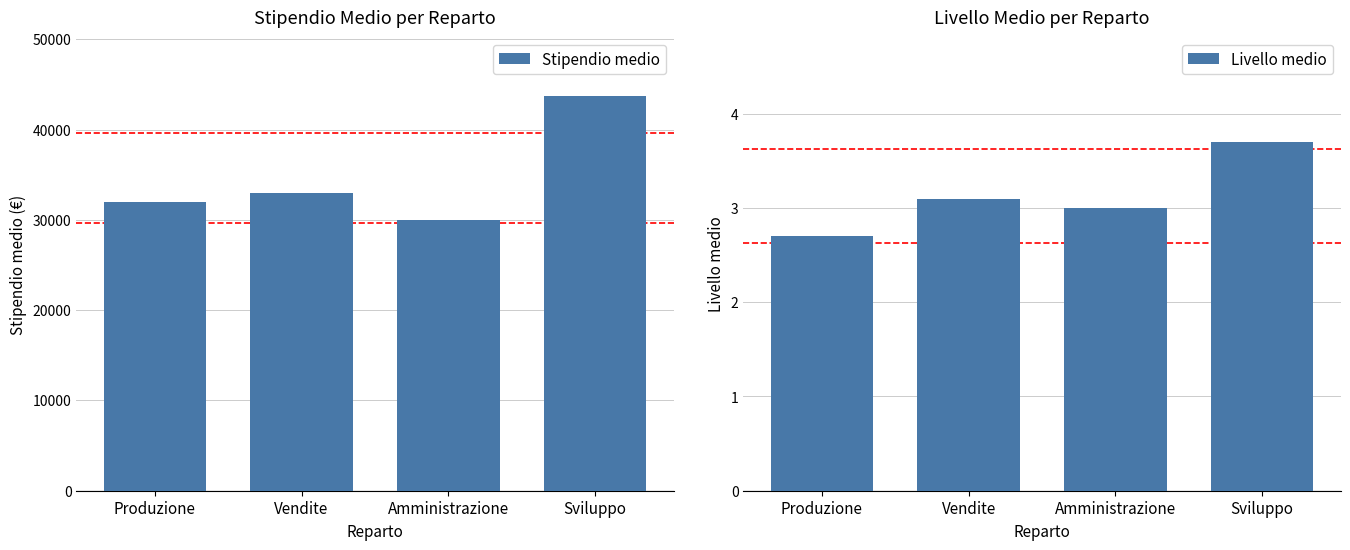

What is the difference between the maximum and minimum values in the Stipendio medio series?

13667